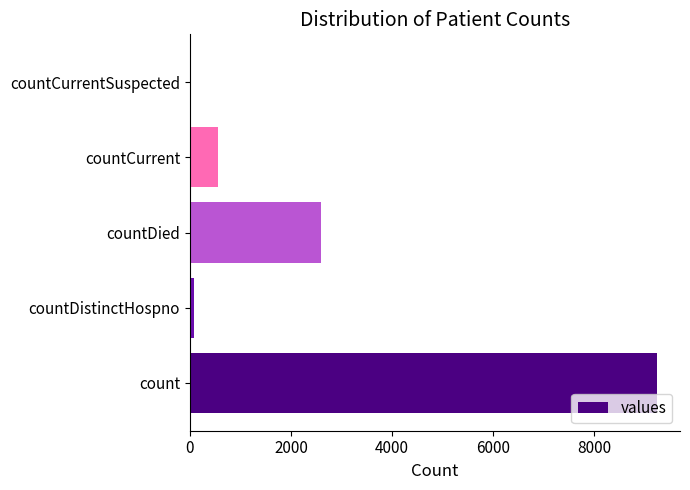

Where is the data nearest to the value 4615?

countDied